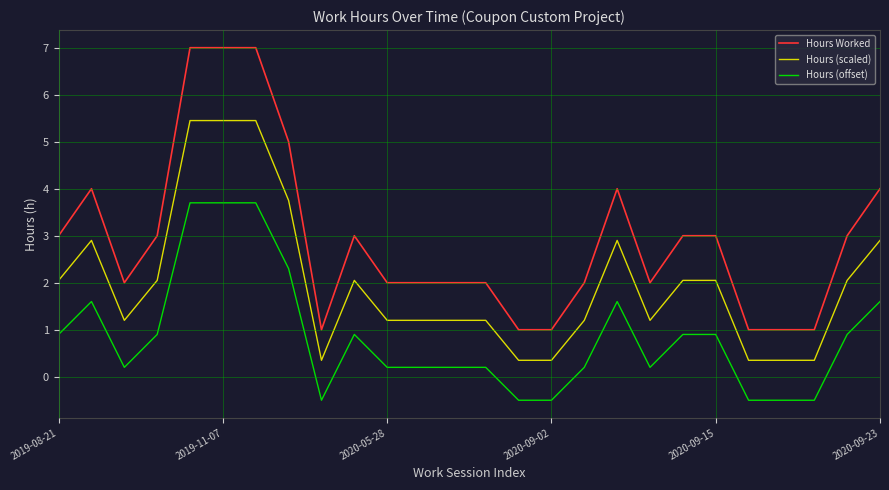

Which series has the largest total across all categories?

Hours Worked